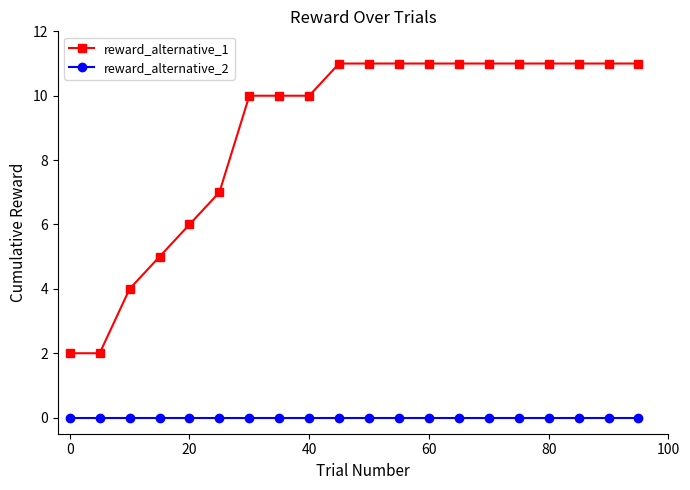

What are all the series names shown in the legend?

reward_alternative_1, reward_alternative_2